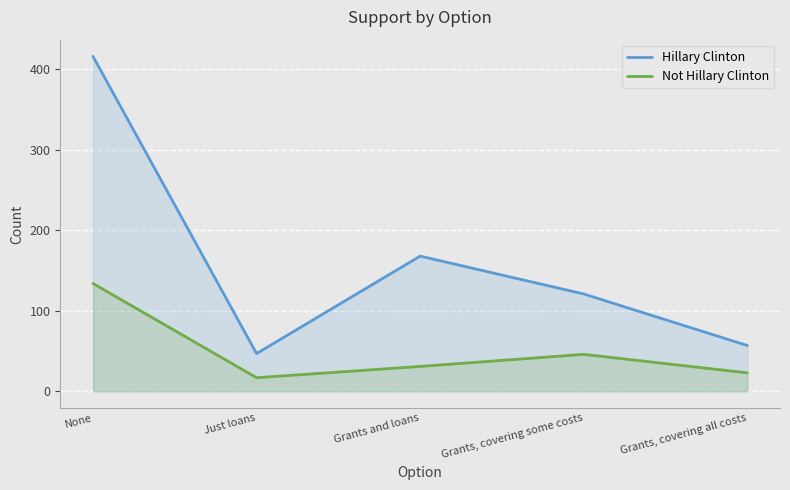

Where is the first local minimum for Not Hillary Clinton?

Just loans